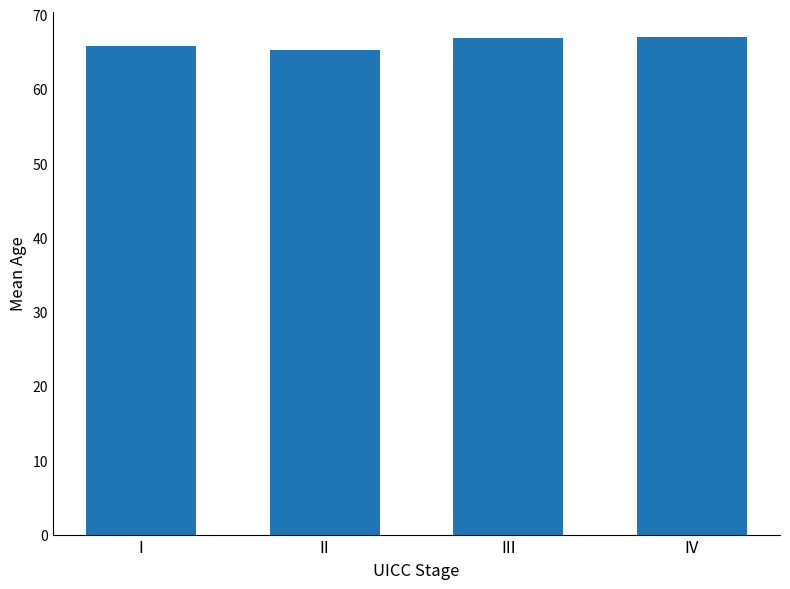

What is the sum of the values at I and III?

132.7